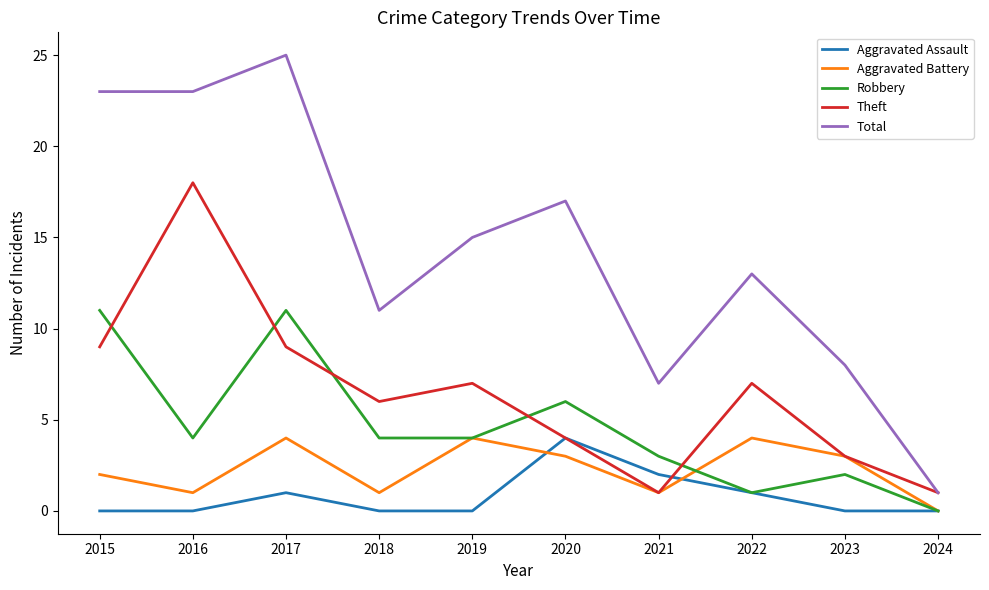

At which label does Aggravated Assault reach its peak?

2020